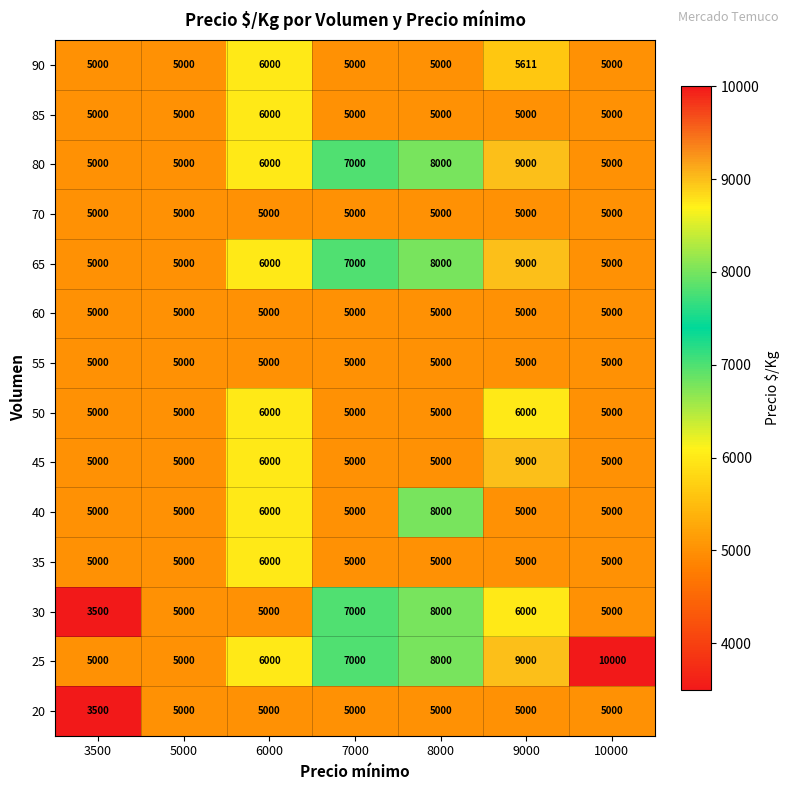

Which series has the largest range (max minus min)?

25